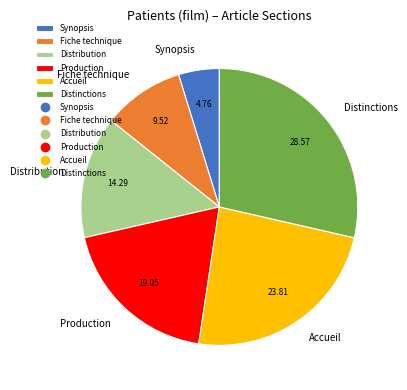

Rank the categories by value from lowest to highest.

Synopsis, Fiche technique, Distribution, Production, Accueil, Distinctions